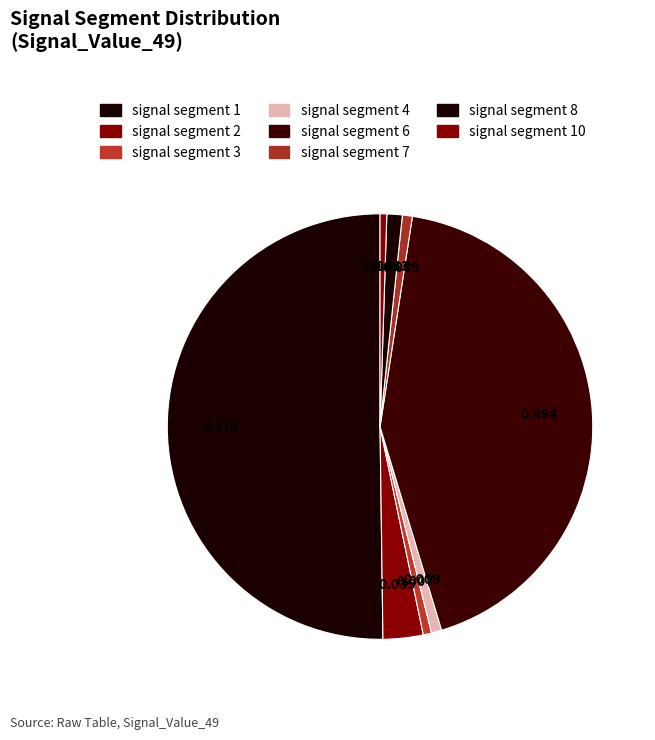

Count the number of slices in the pie.

8